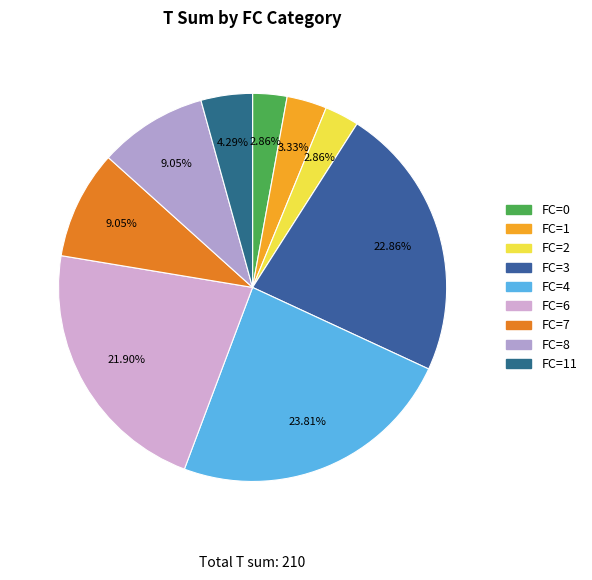

How many slices are in this pie chart?

9